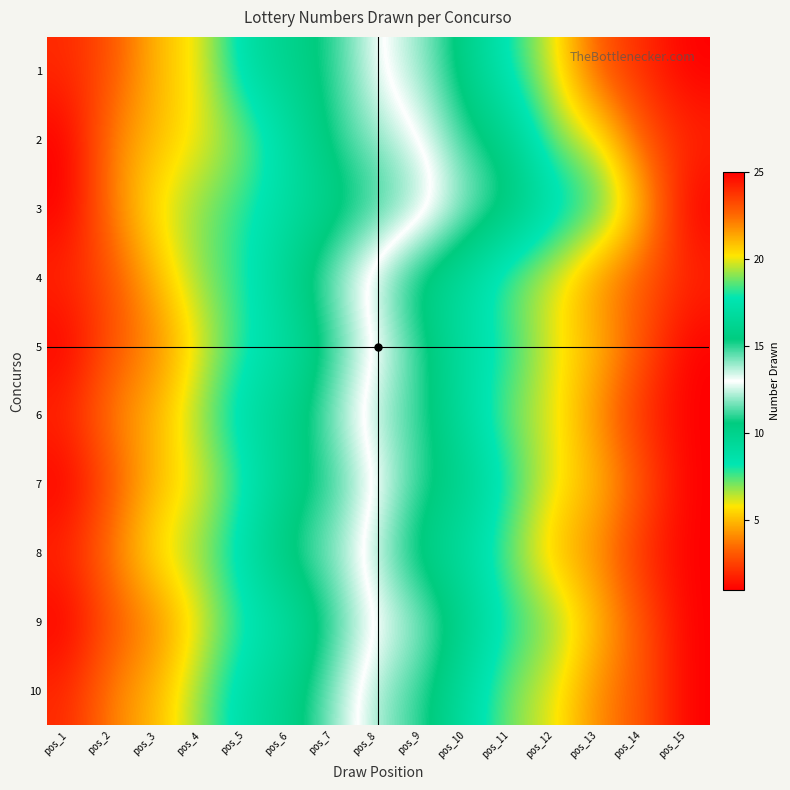

Which category has the highest value across all series?

pos_15